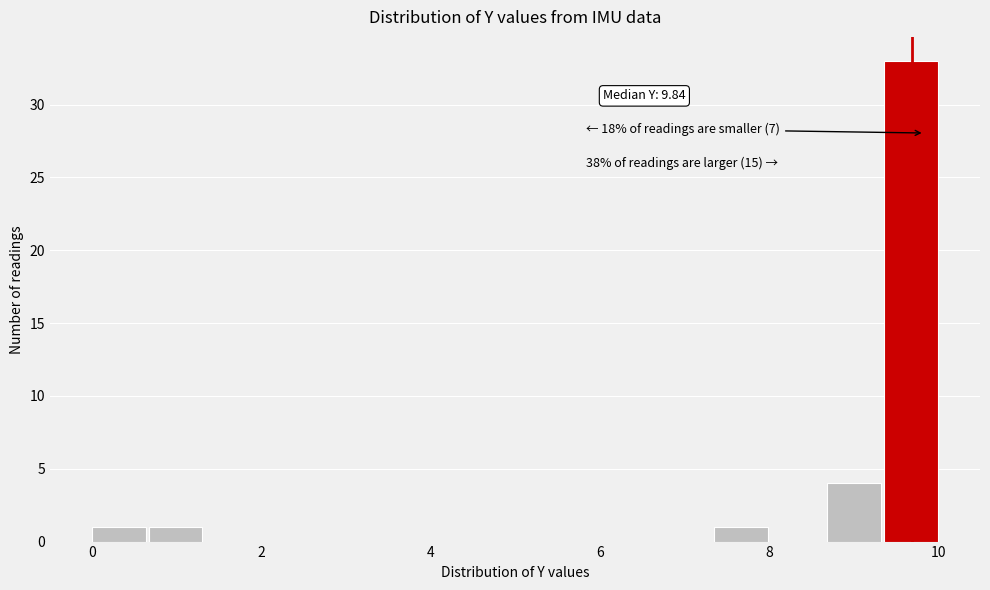

Around what value on the x-axis is the tallest bar? Give the approximate position of its centre, as read against the axis.

9.6